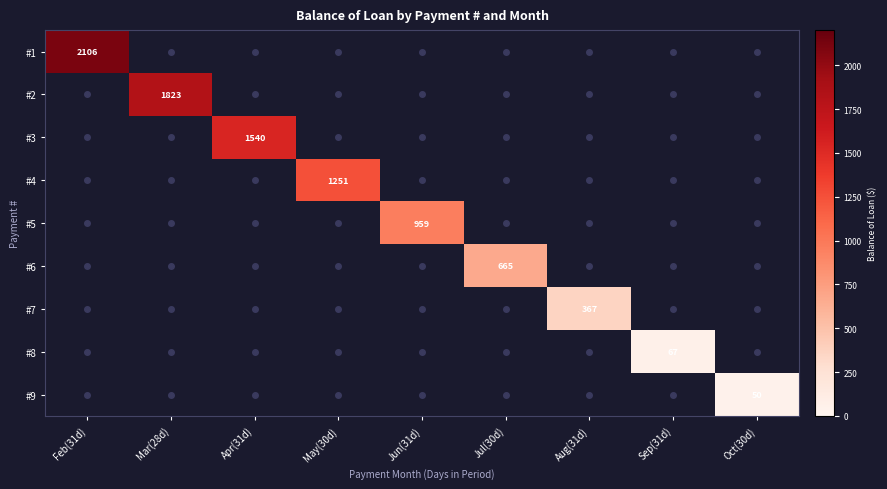

How many data points in #3 are above 0?

1